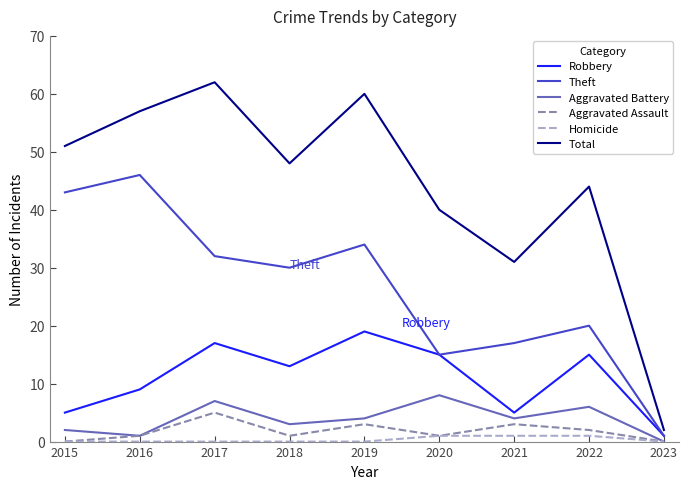

List the series in order of their peak value, lowest first.

Homicide, Aggravated Assault, Aggravated Battery, Robbery, Theft, Total